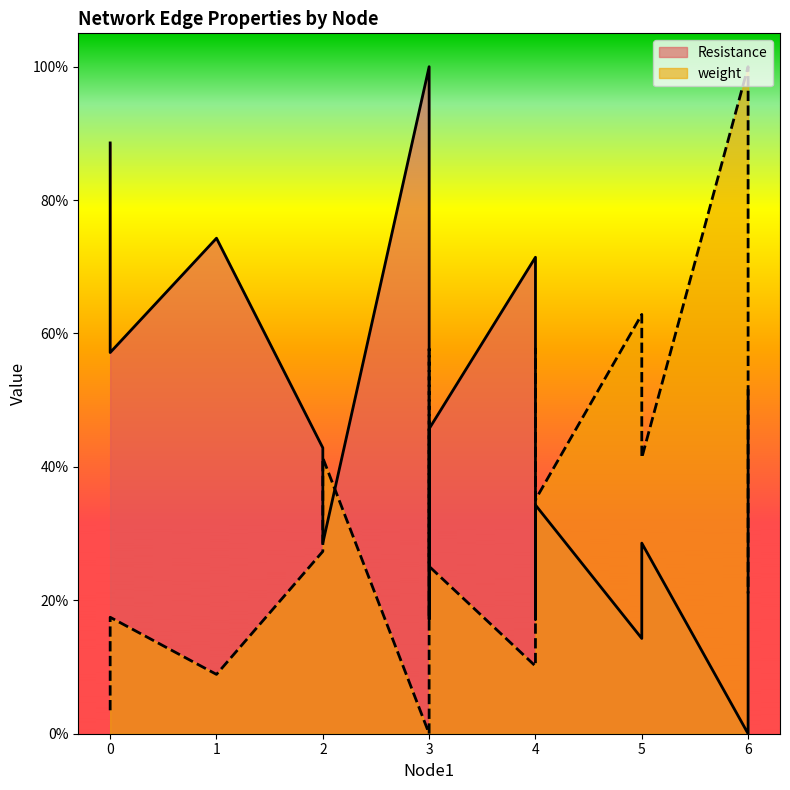

Which series has the largest total across all categories?

Resistance